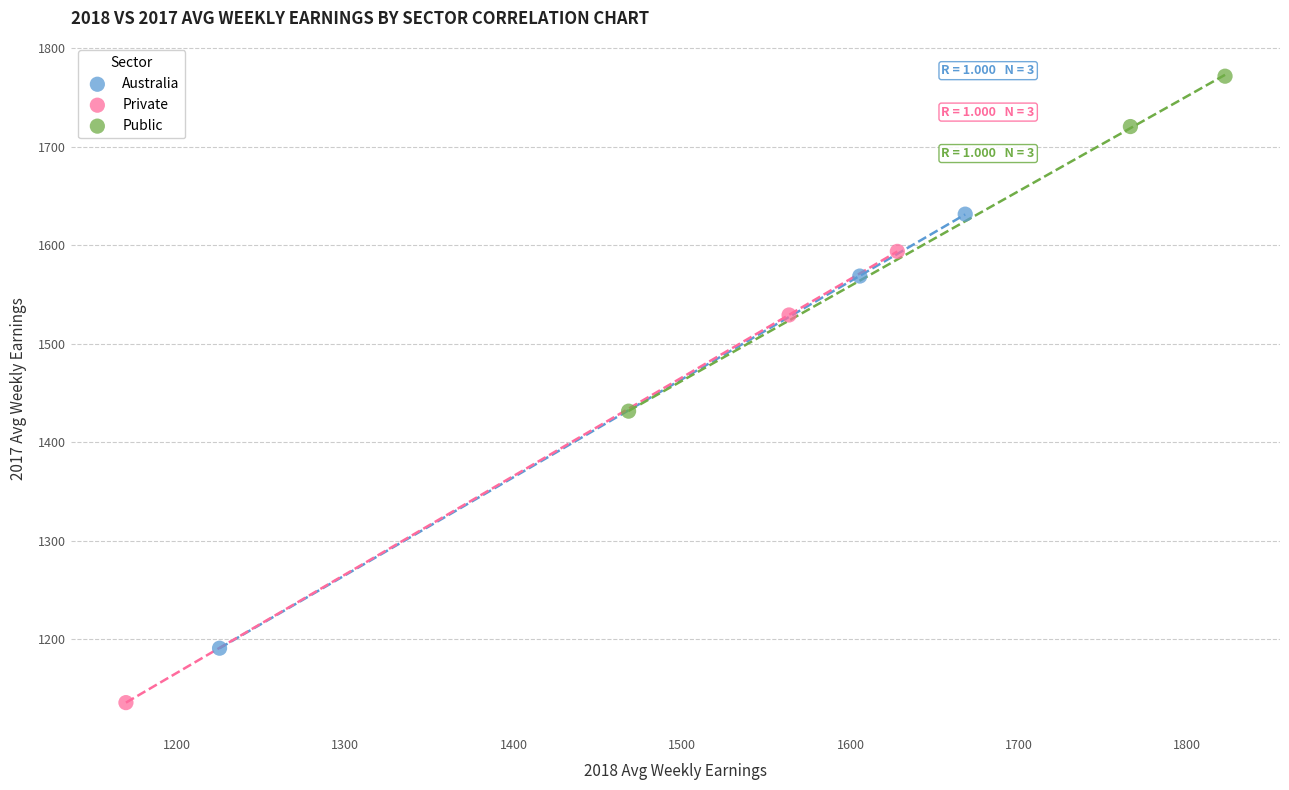

What are all the series names shown in the legend?

Australia, Private, Public